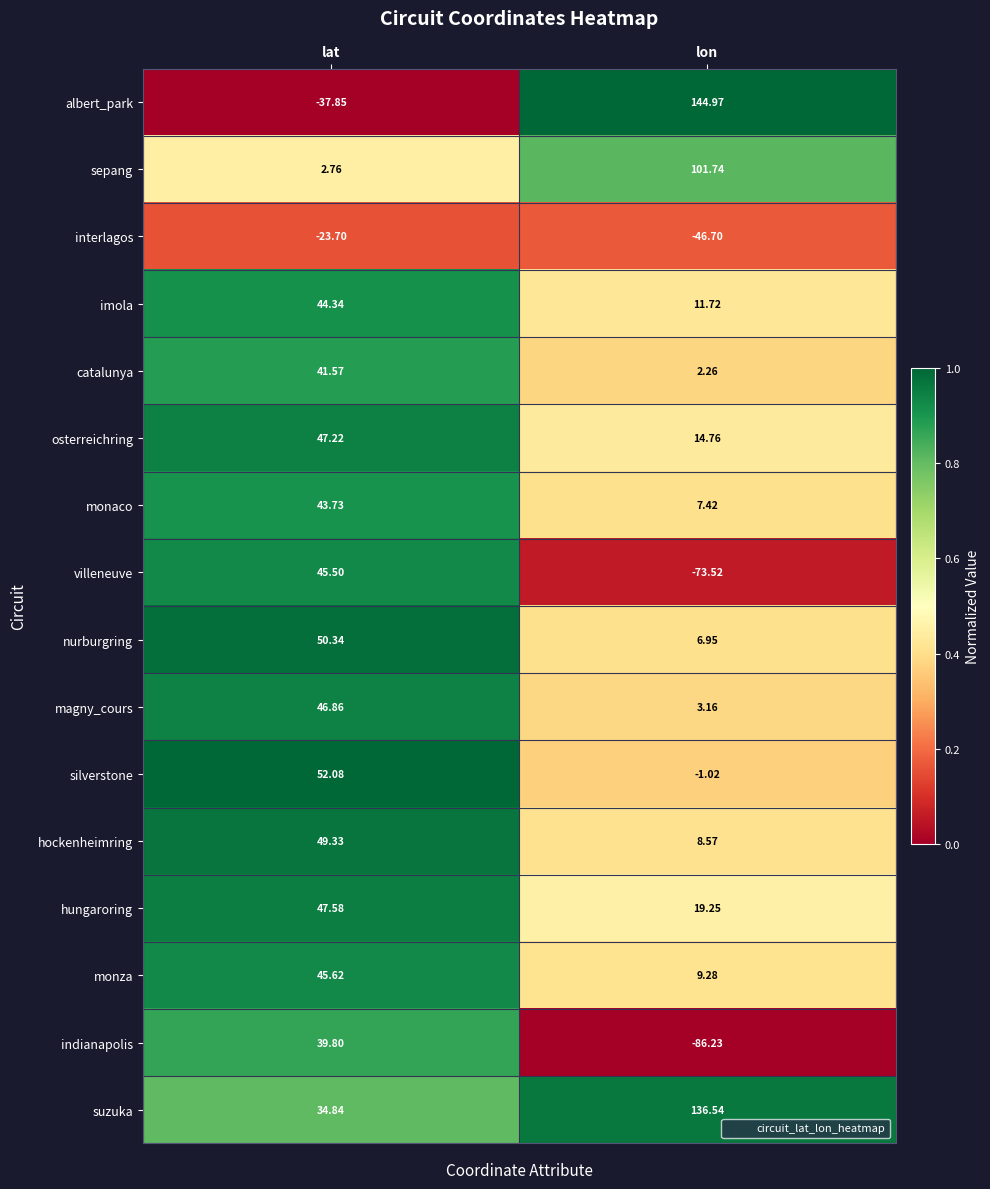

Where is osterreichring nearest to the value 30?

lon